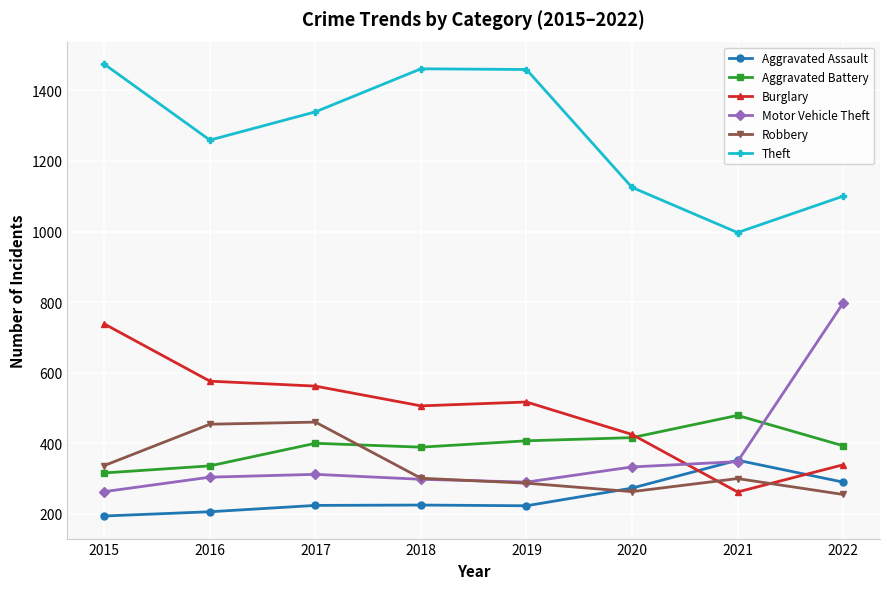

What is the sum of the Aggravated Assault values at 2015 and 2016?

400